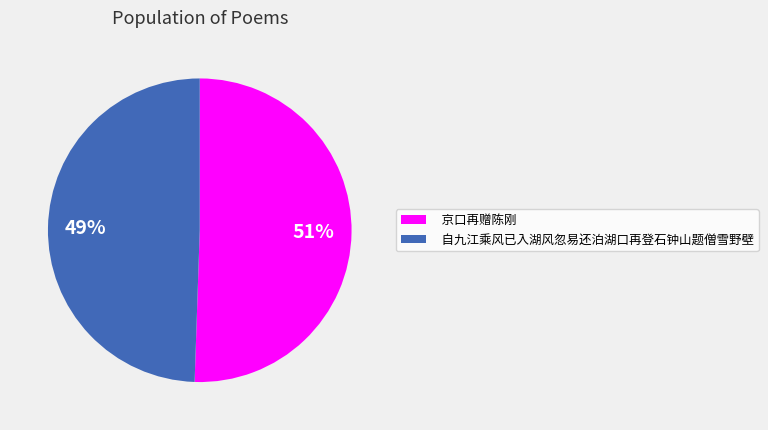

Do 京口再赠陈刚 and 自九江乘风已入湖风忽易还泊湖口再登石钟山题僧雪野壁 together represent more than half of the pie?

Yes